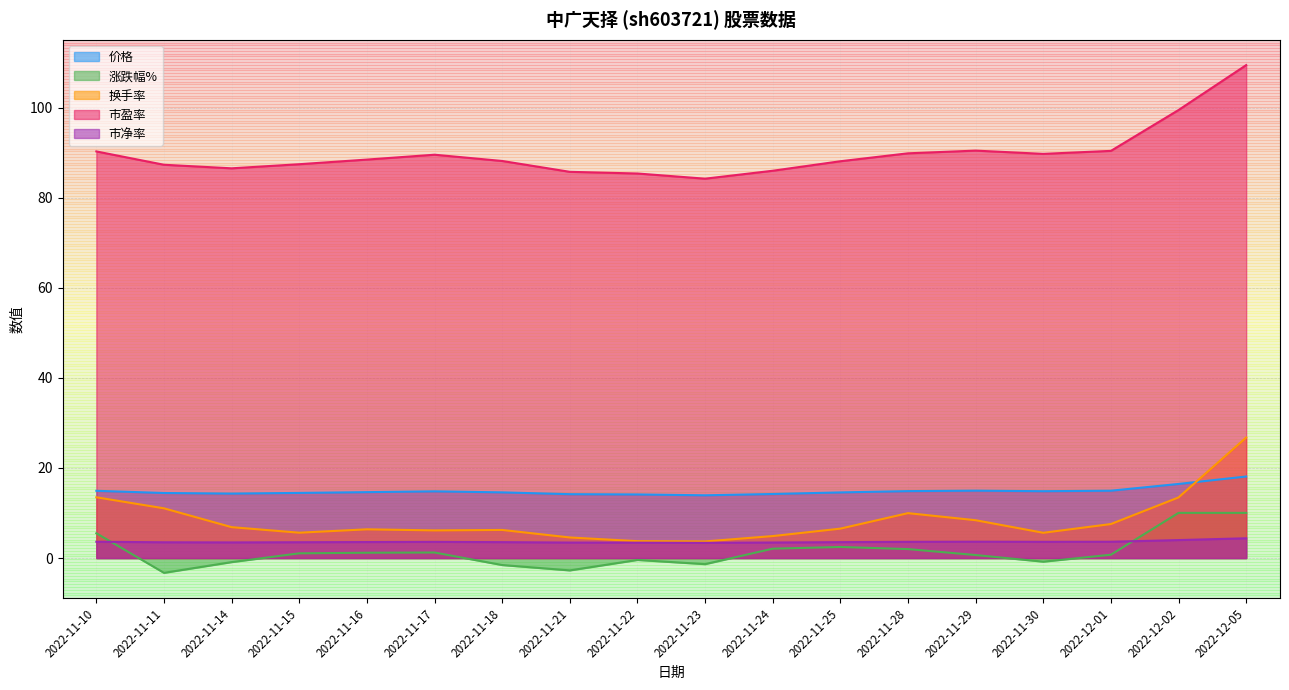

What is the difference between the 换手率 values at 2022-11-23 and 2022-12-01?

3.9